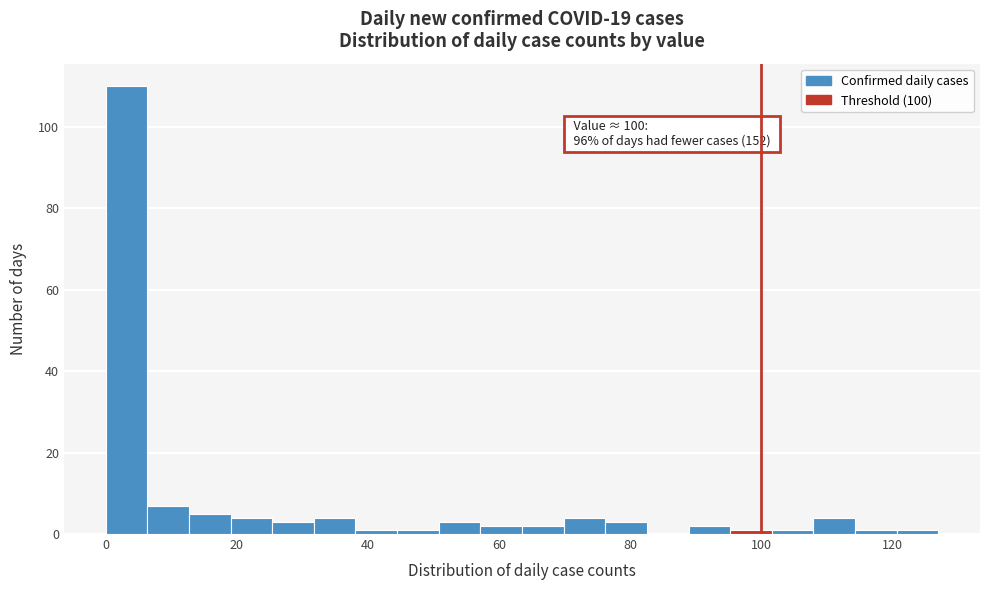

Around what value on the x-axis is the tallest bar? Give the approximate position of its centre, as read against the axis.

4